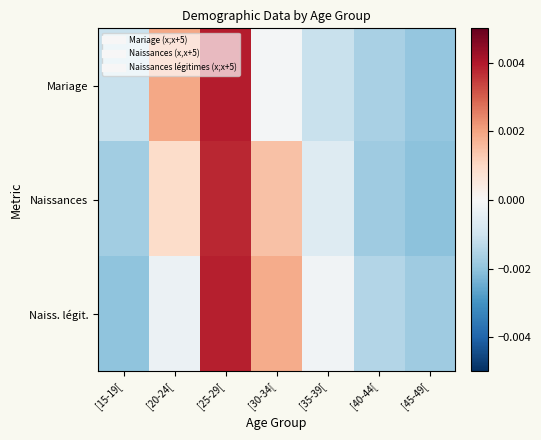

List the series in order of their peak value, lowest first.

Naissances, Naiss. légit., Mariage